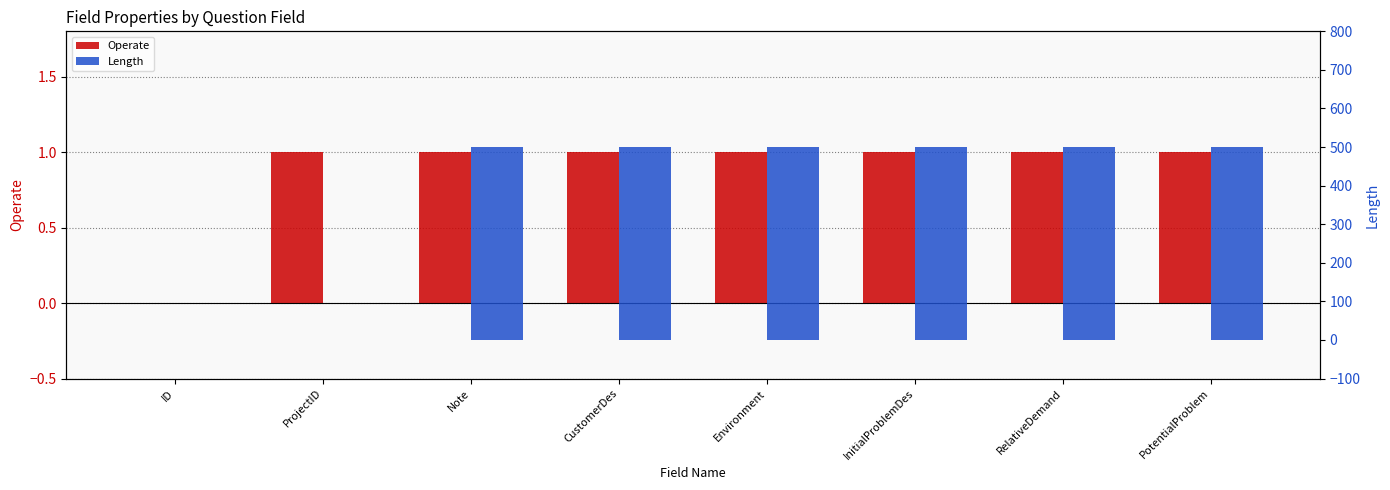

Does the chart contain stacked bars?

No